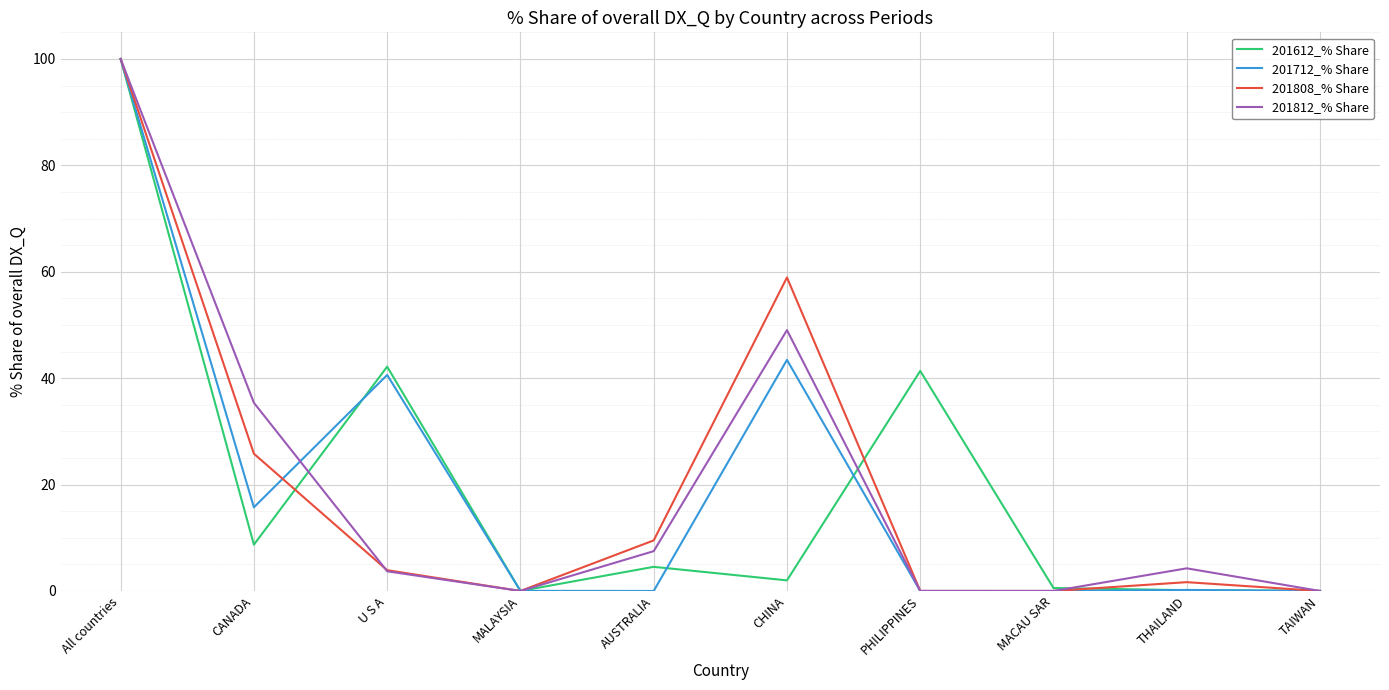

Which series changed the most between U S A and MALAYSIA?

201612_% Share